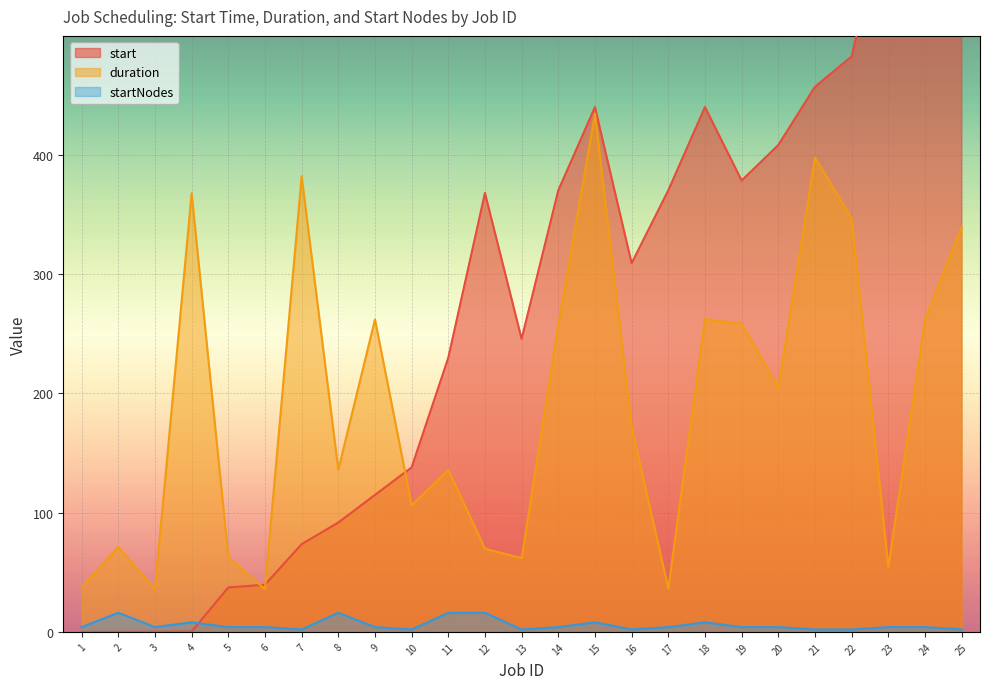

In start, how many points are higher than both neighbors (excluding endpoints)?

3